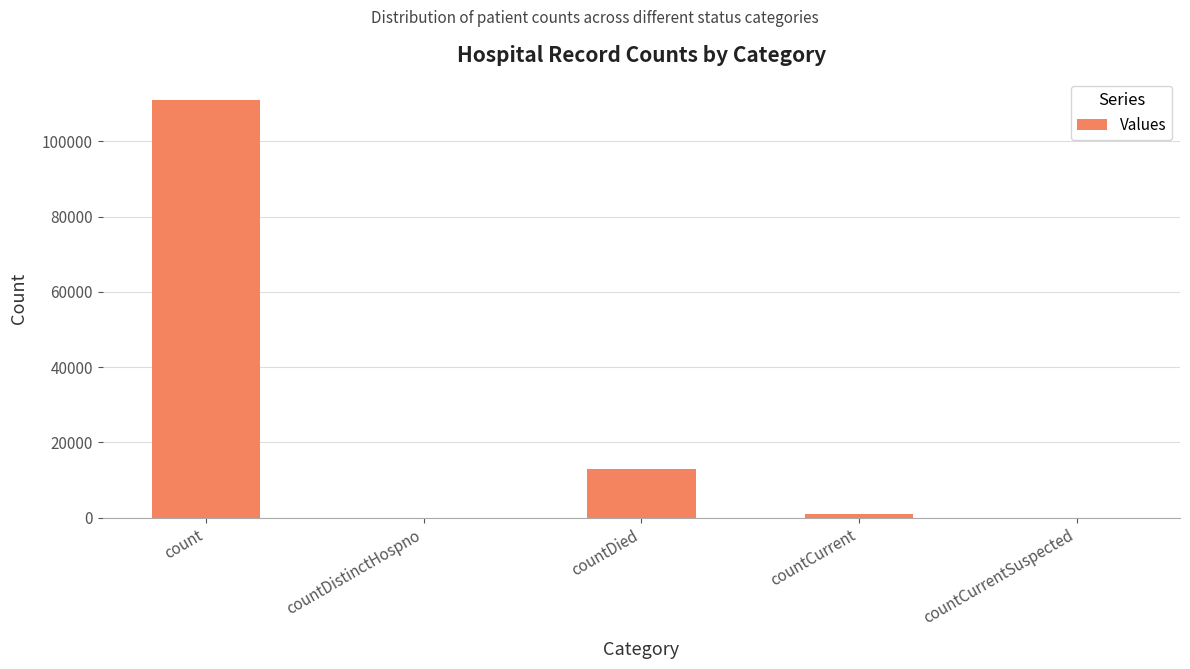

What is the greatest value displayed?

111133